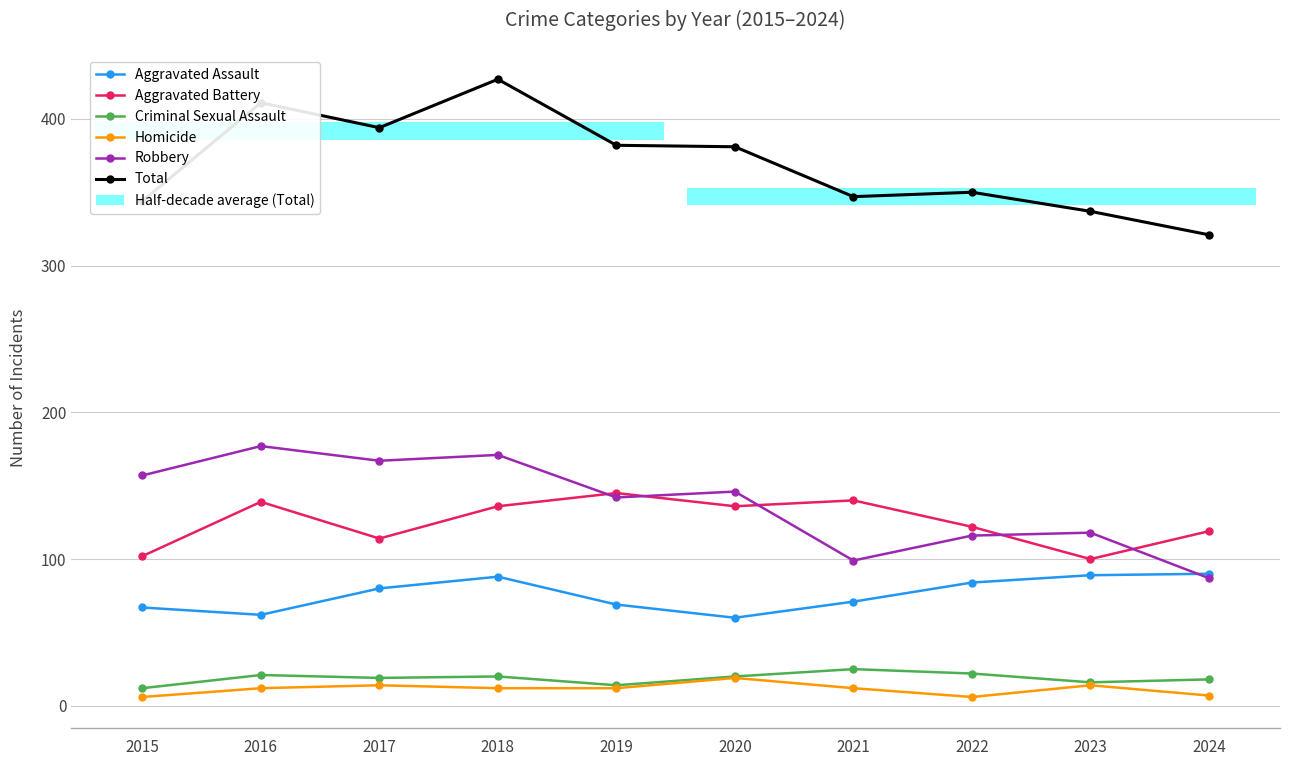

Which category has the highest value across all series?

2018